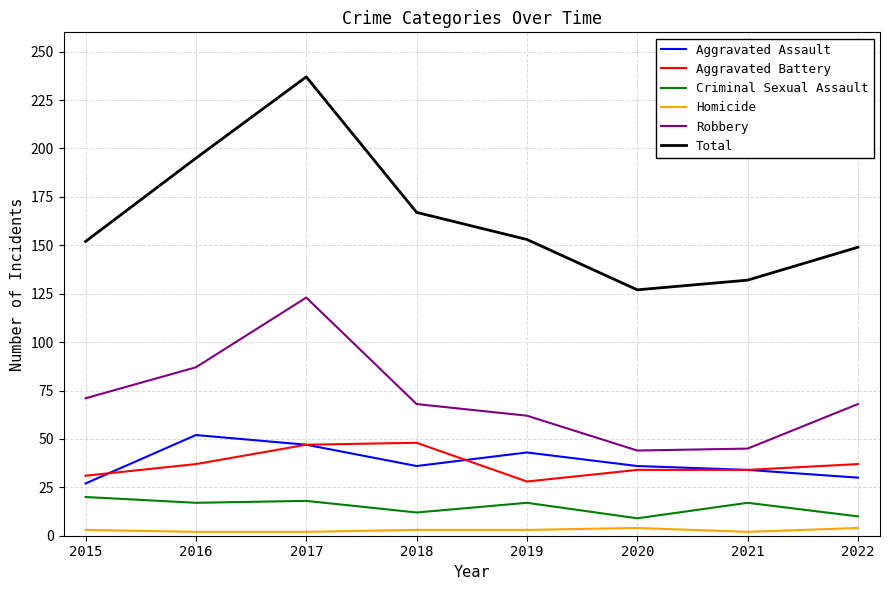

True or false: Homicide has a value of 2 at 2016.

True